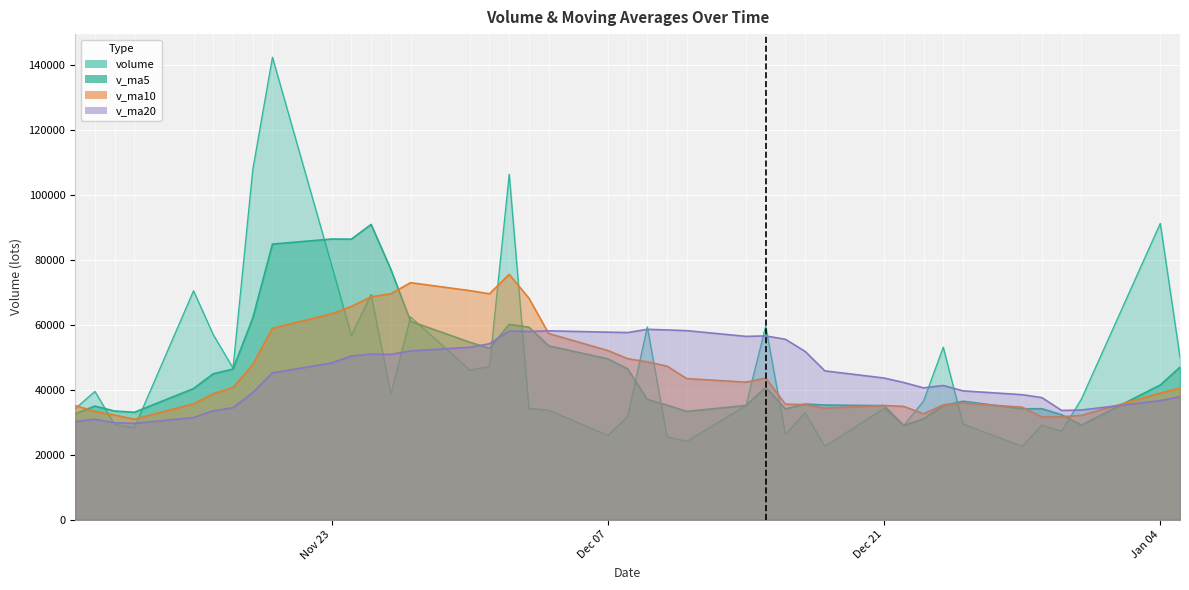

True or false: v_ma10 has a value of 34653.2 at 2020-12-28.

True